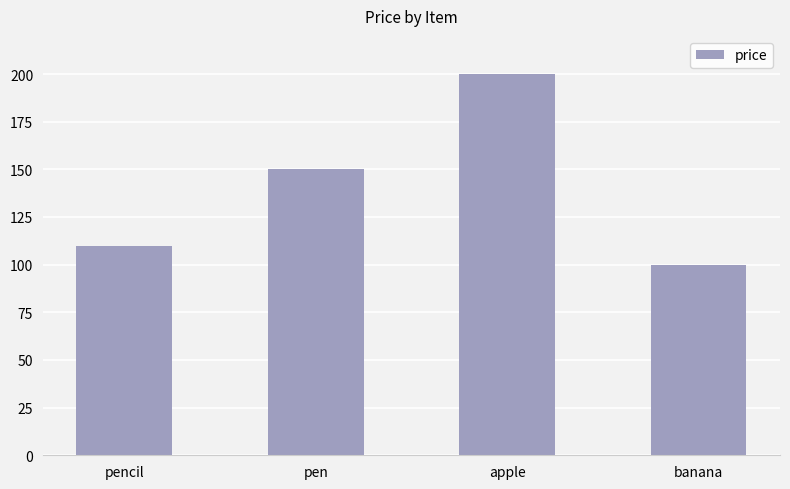

The chart shows a value of 200 at apple. True or false?

True